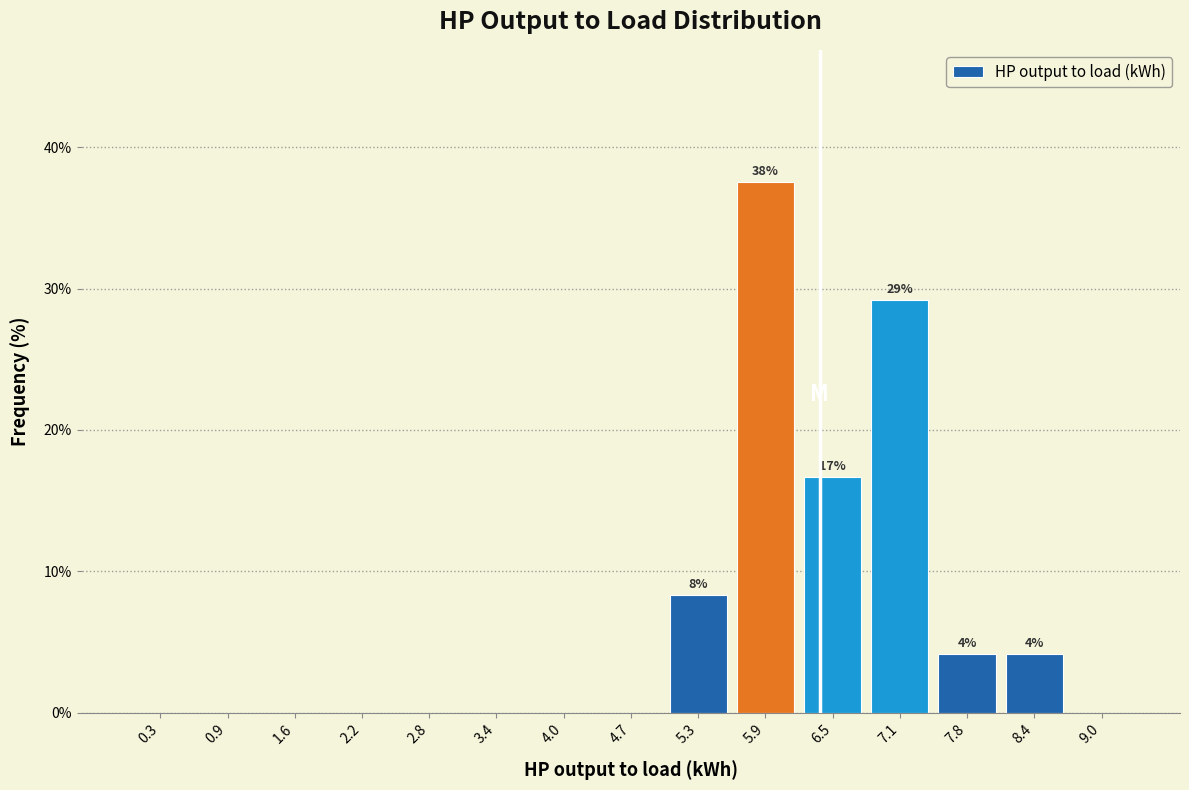

Which range on the x-axis has the tallest bar?

5.6 to 6.2